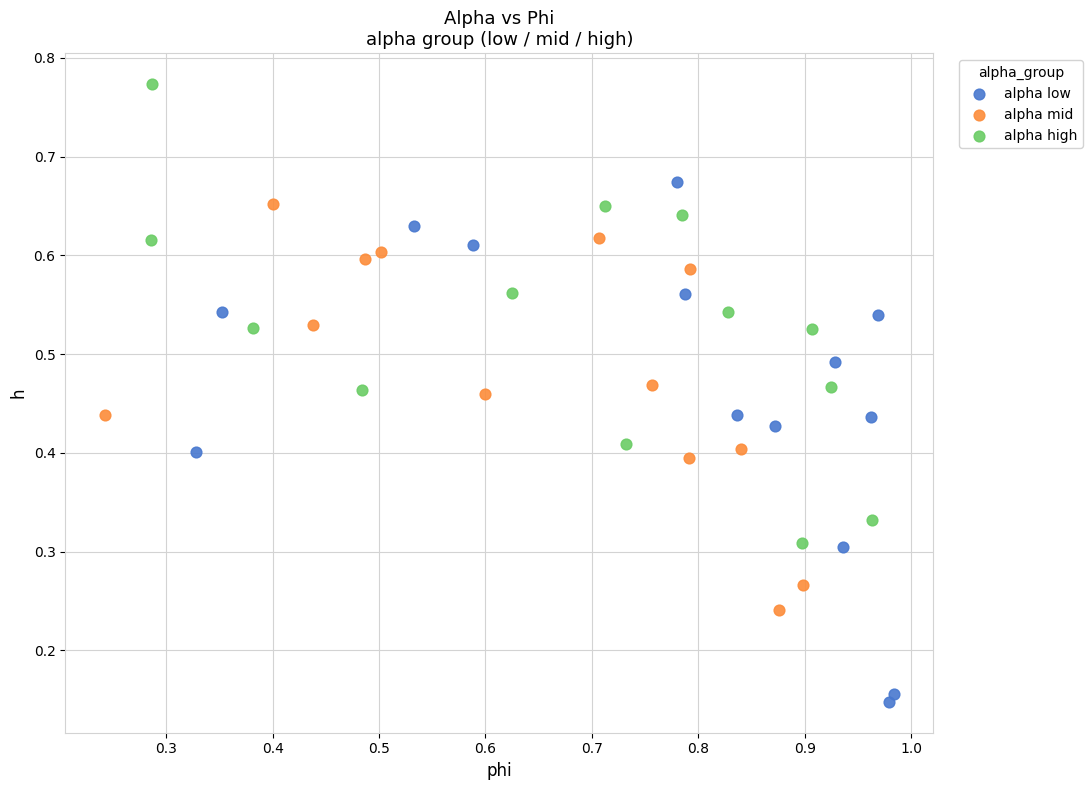

Which series contains the highest Y value?

alpha high